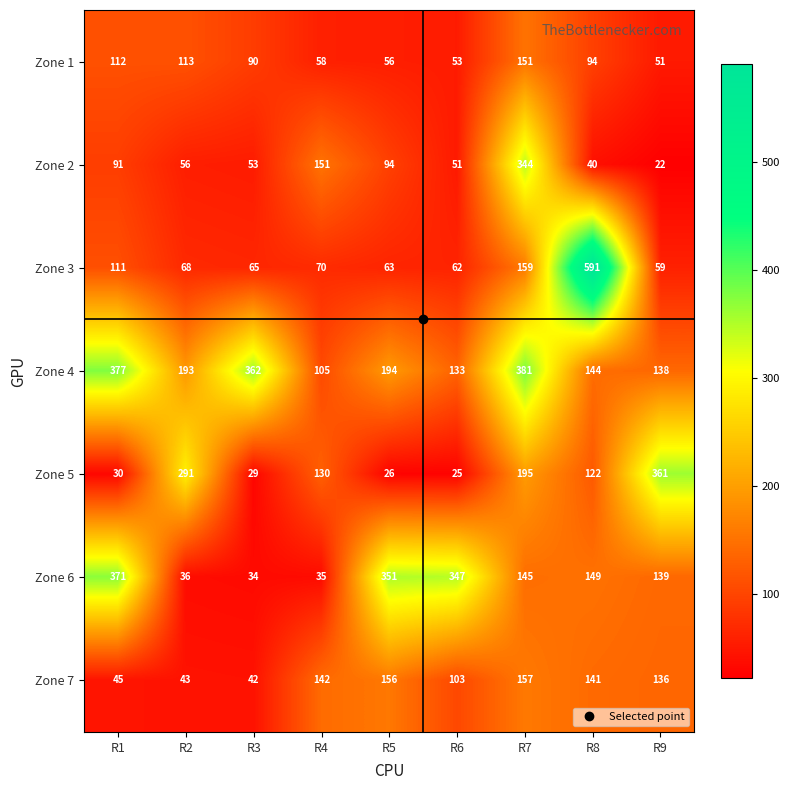

True or false: Zone 6 has a value of 139 at R9.

True